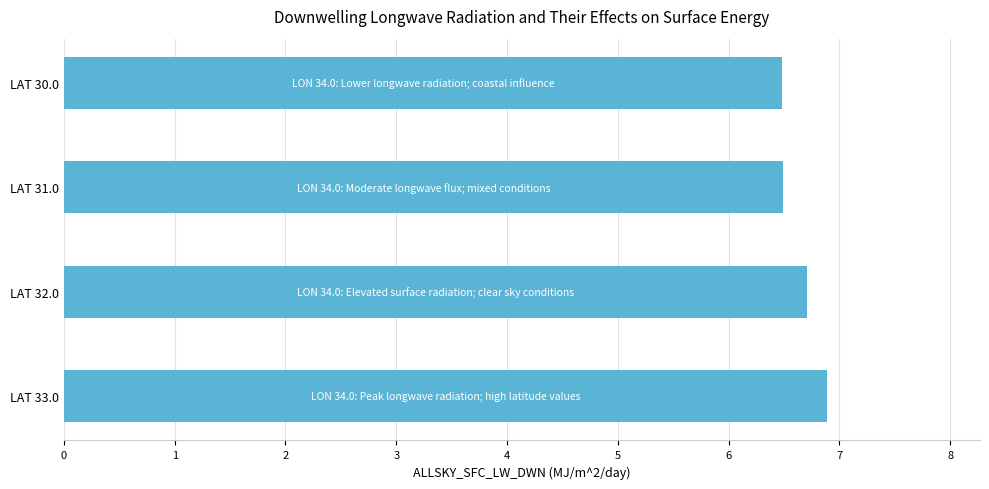

Reading bottom to top, list all the values displayed in this chart.

6.9	6.7	6.5	6.5